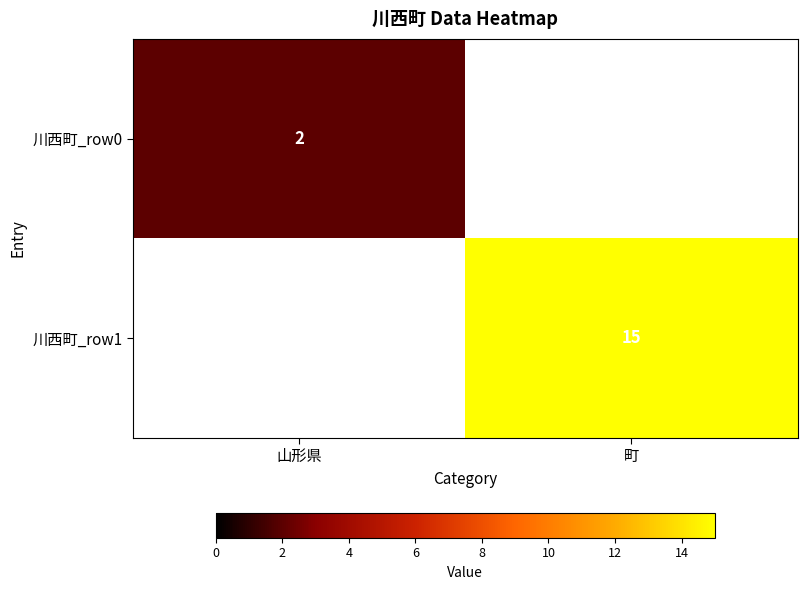

What is the total value across all series at 町?

15